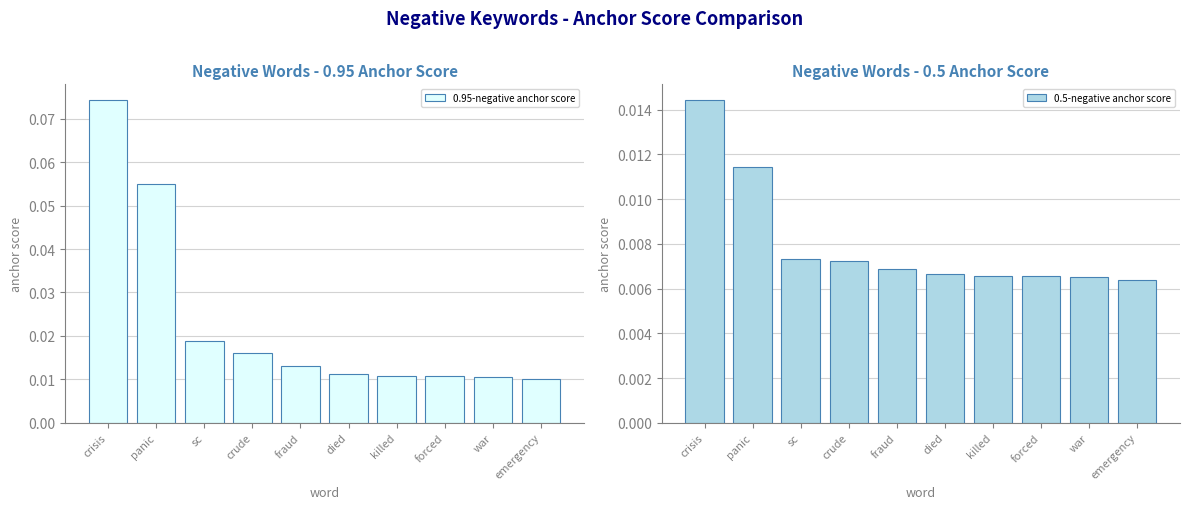

Which series has the widest spread of values?

0.95-negative anchor score